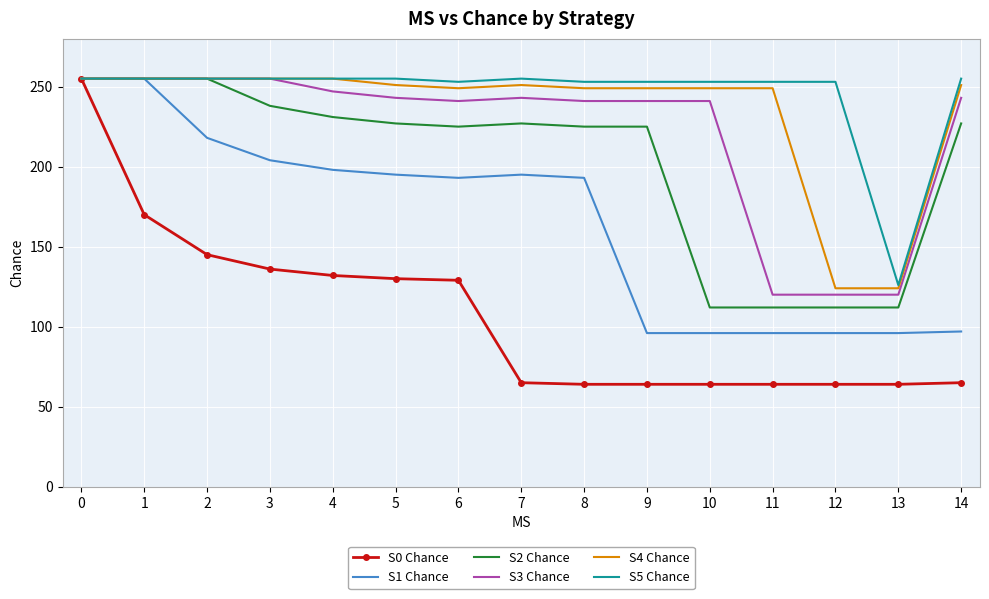

True or false: S0 Chance has a value of 384 at 0.

False